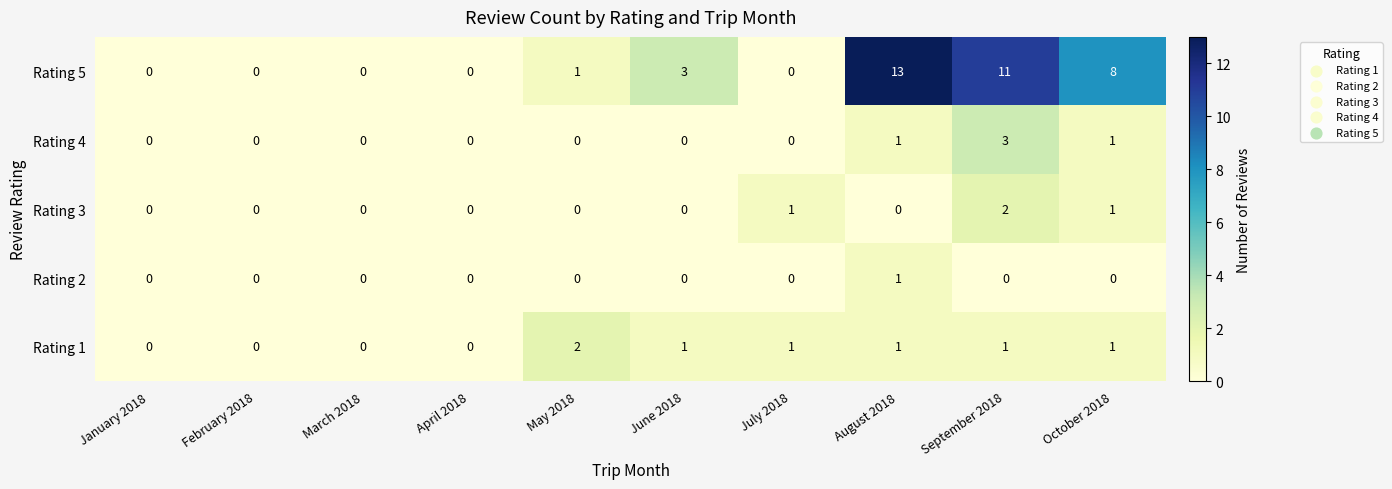

What is the maximum value shown in the chart?

13